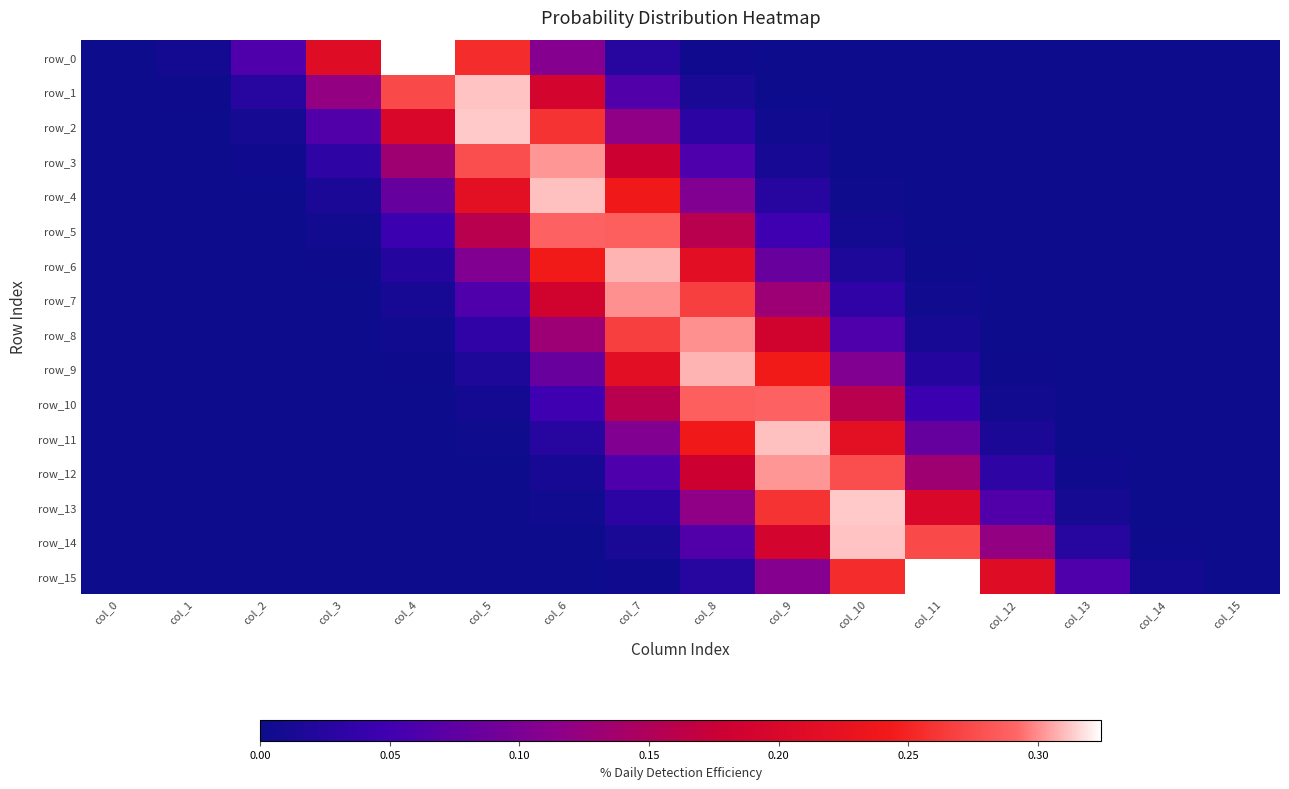

Which label corresponds to the largest value in the chart?

col_11